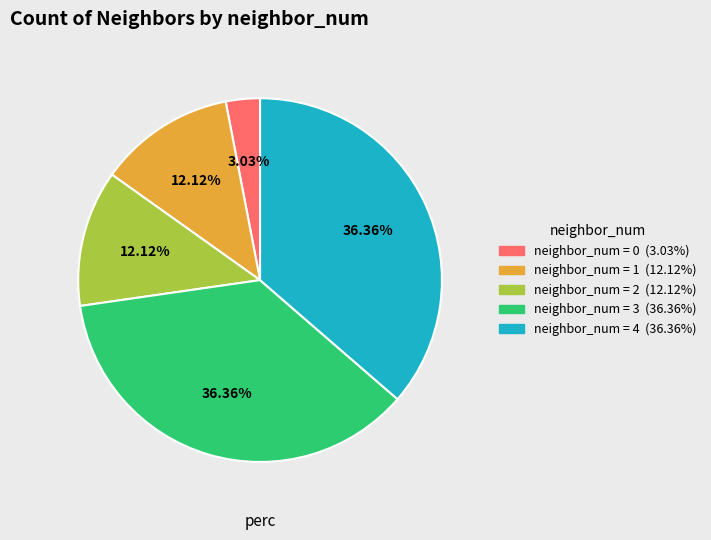

Does any single category account for the majority?

No